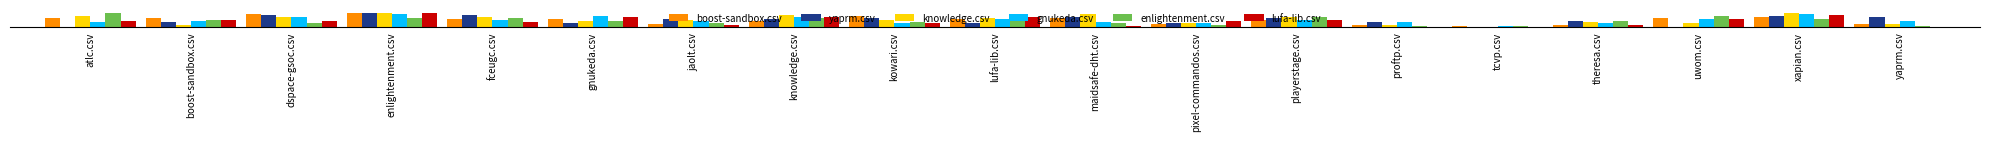

What is the label of the 16th bar from the right?

enlightenment.csv